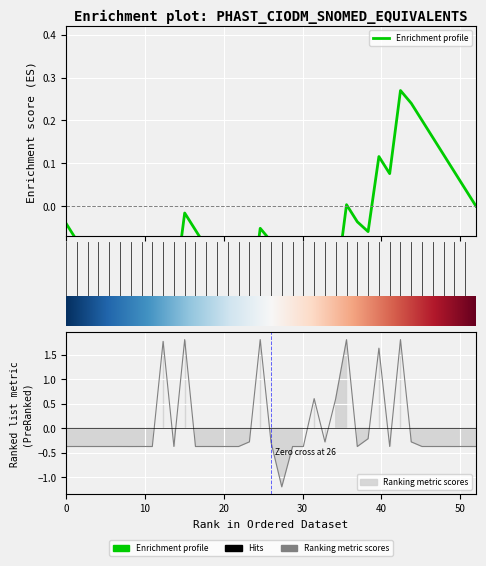

List the labels in order of value, smallest first.

30, 11, 38, 32, 31, 13, 50, 2, 24, 21, 6, 26, 25, 7, 8, 48, 19, 51, 52, 47, 49, 12, 42, 9, 4, 22, 29, 35, 44, 27, 40, 33, 36, 41, 15, 37, 20, 43, 28